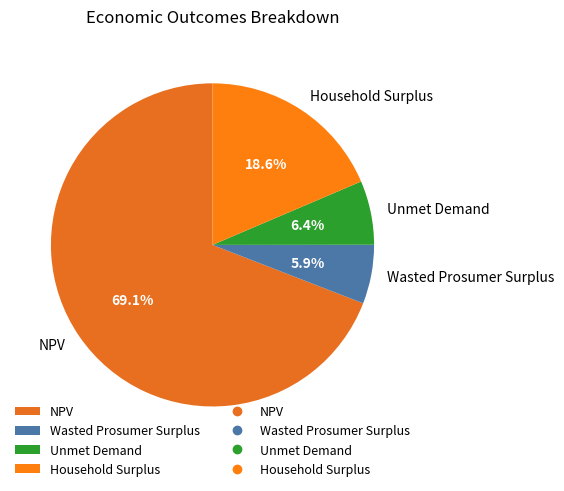

How many segments does this pie chart have?

4